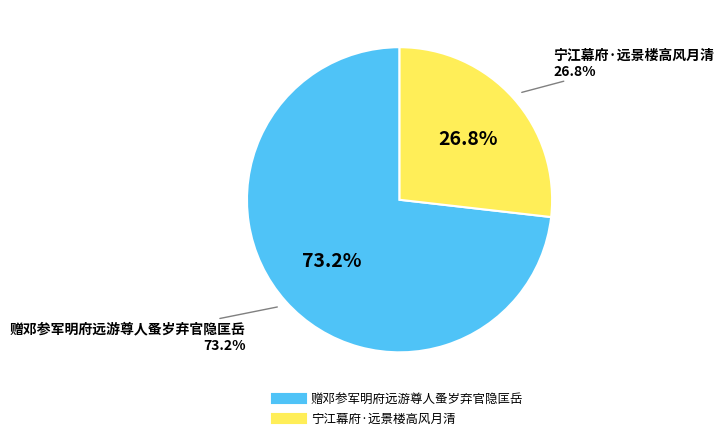

Between 宁江幕府·远景楼高风月清 and 赠邓参军明府远游尊人蚤岁弃官隐匡岳, which is larger?

赠邓参军明府远游尊人蚤岁弃官隐匡岳